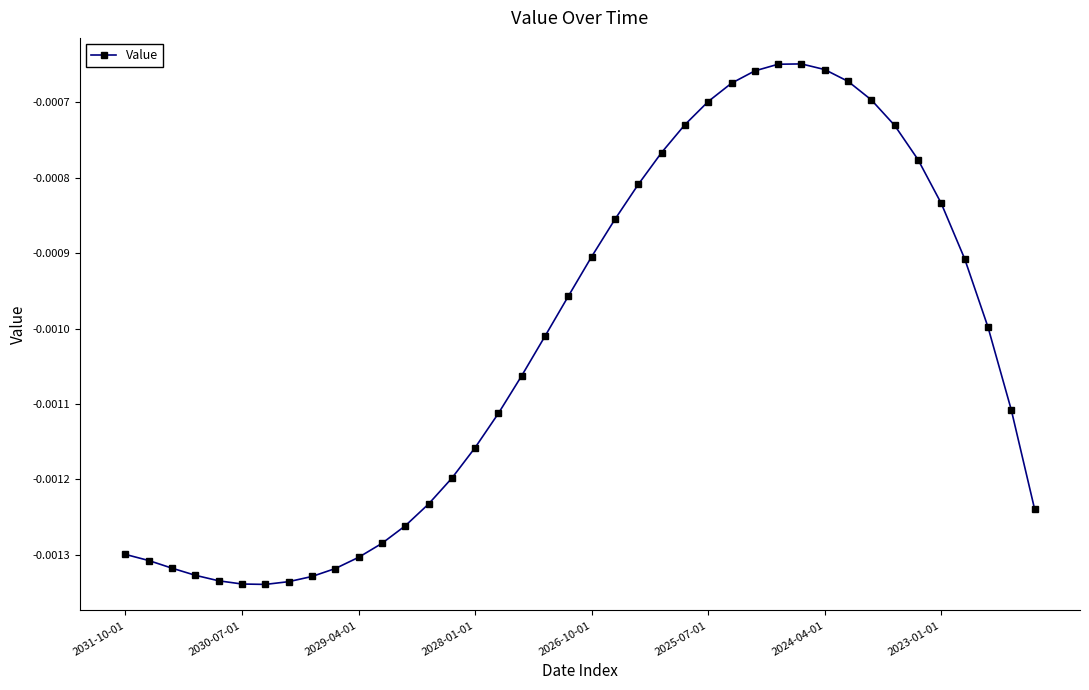

True or false: the data has more than 0 interior local peaks.

True